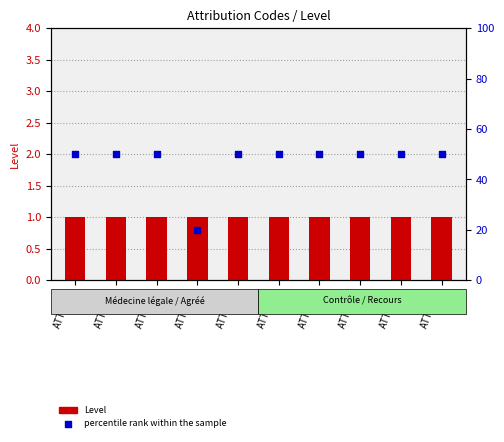

At how many categories does at least one series exceed 37?

9